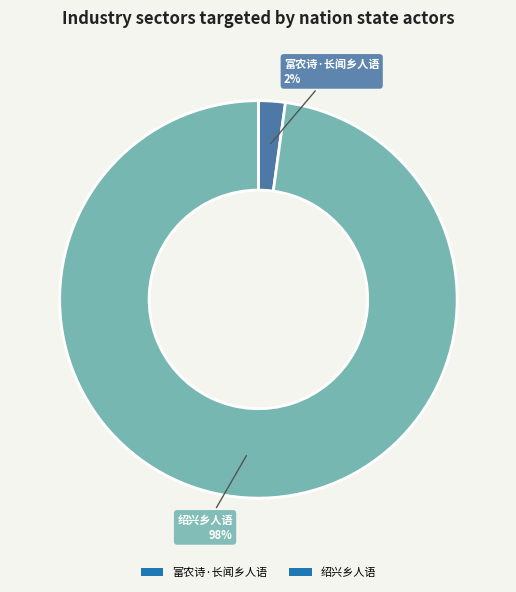

Rank the categories by value from highest to lowest.

绍兴乡人语, 富农诗·长闻乡人语